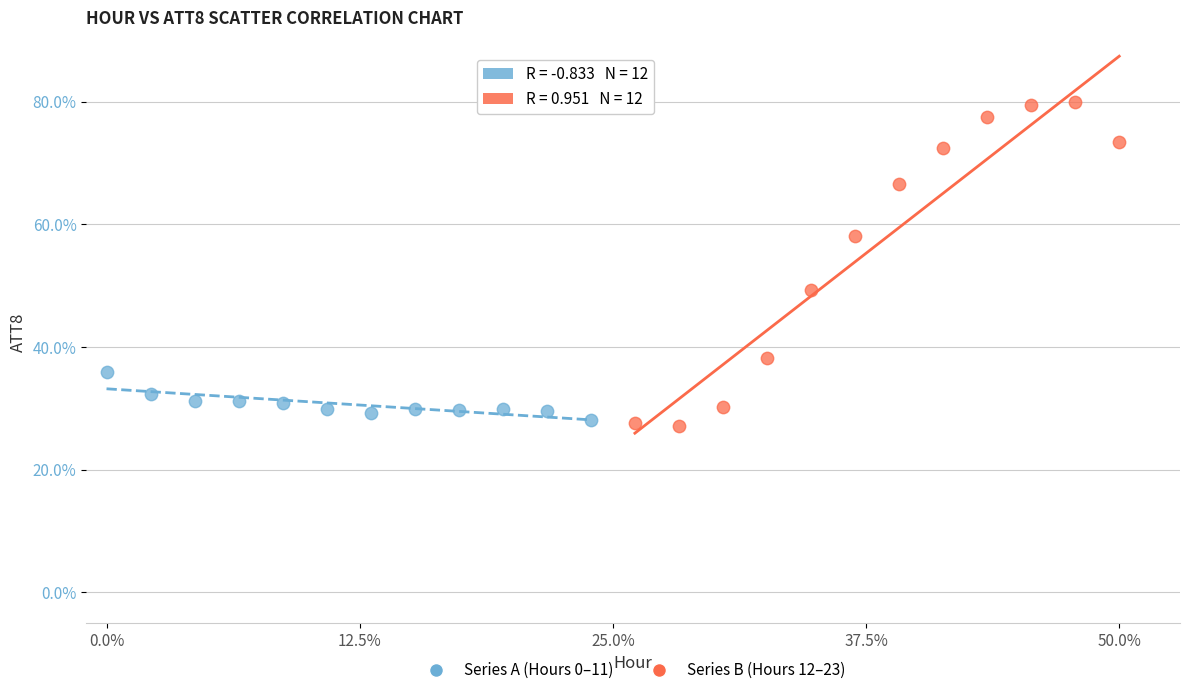

Which series has the widest spread of Y values?

Series B (Hours 12–23)